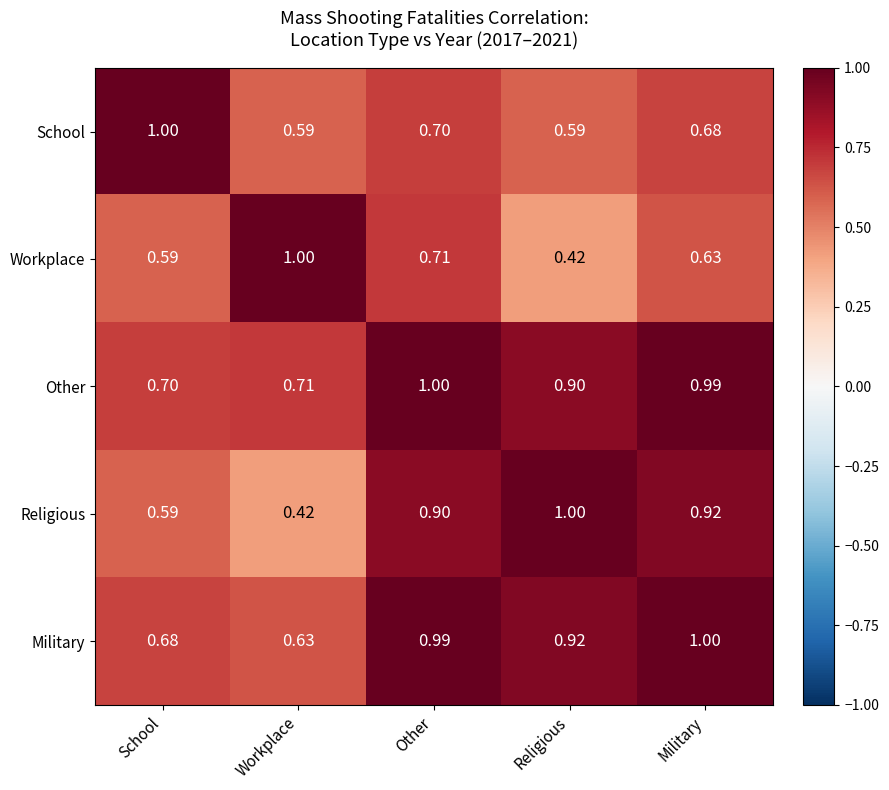

Which category has the lowest value in the Military series?

Workplace